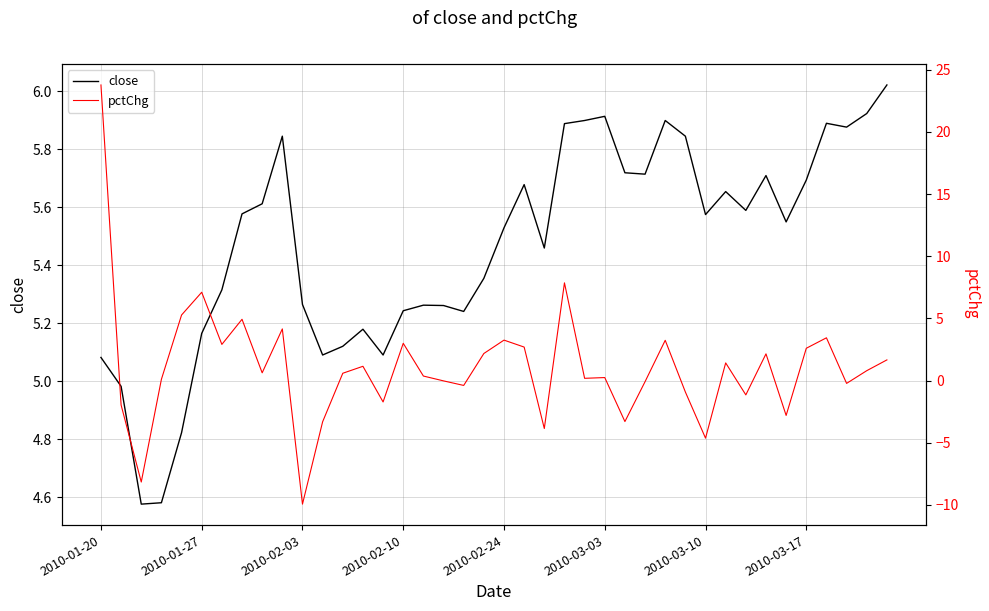

Rank the series by their maximum value, from lowest to highest.

close, pctChg